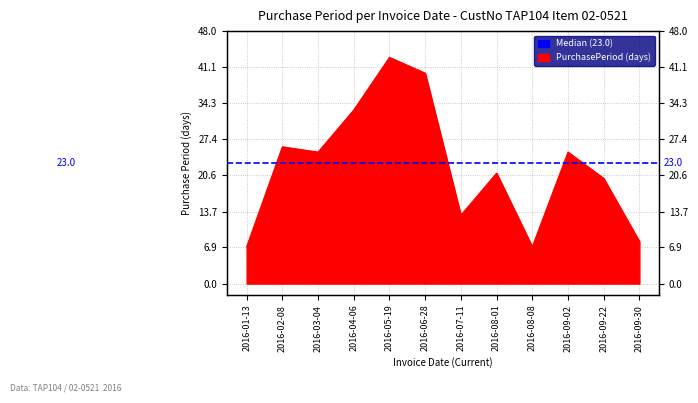

At which label is the value closest to 25?

2016-03-04